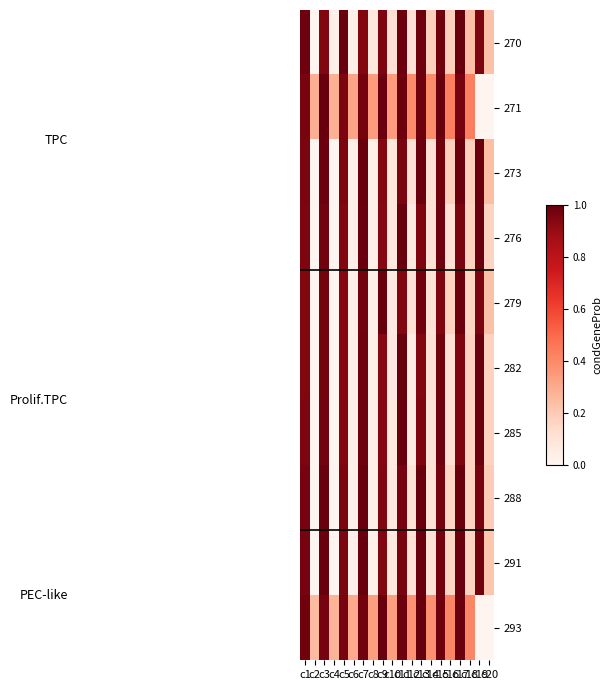

What is the spread (max minus min) of values at c16?

0.3